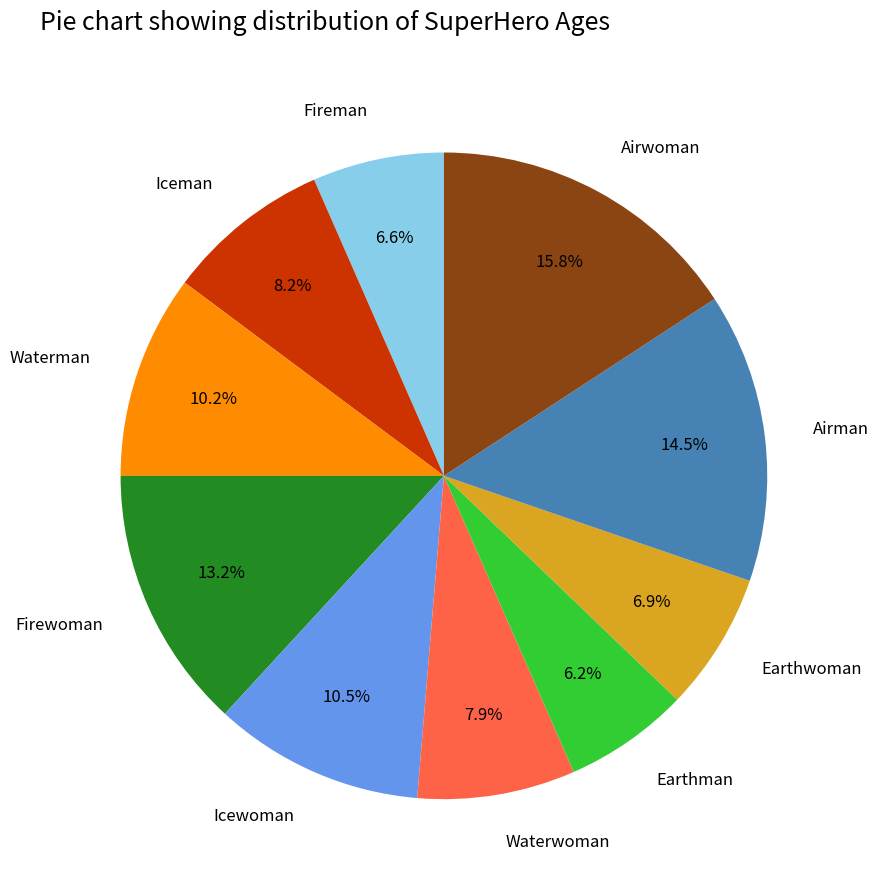

Count the number of slices in the pie.

10